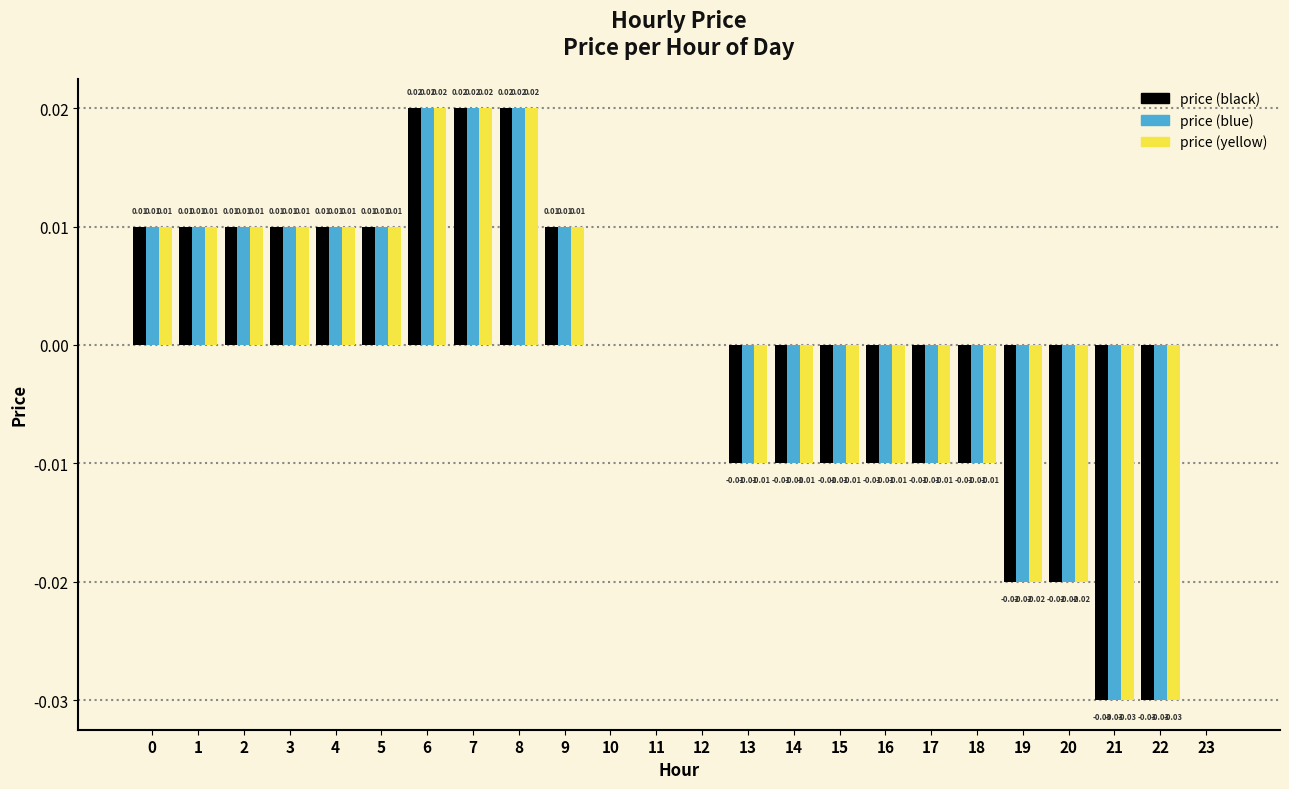

How many data points does each series have?

24